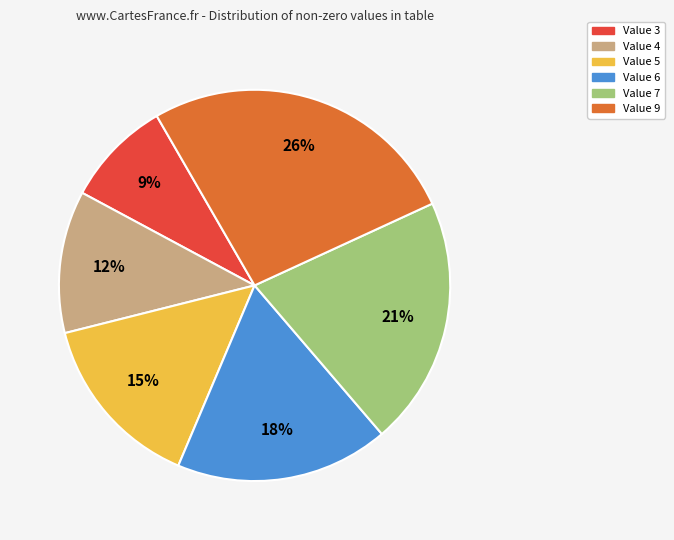

To the nearest percent, what is the average slice percentage?

17%